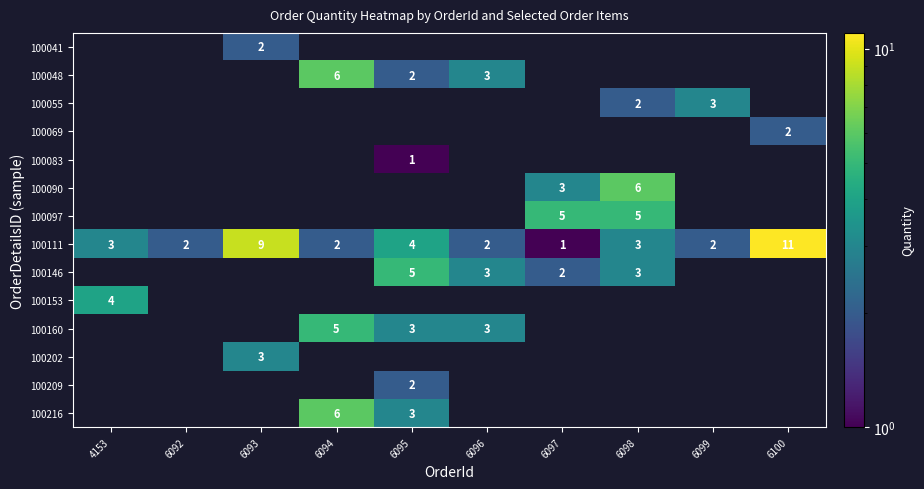

The value of 100146 at 6097 is 2. True or false?

True